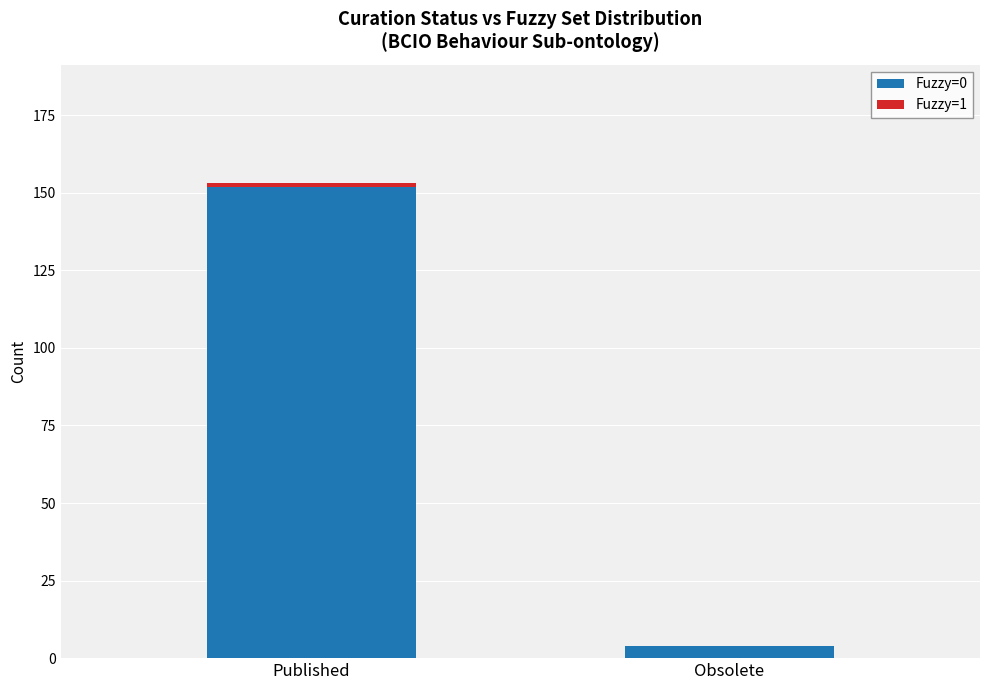

Does the chart contain stacked bars?

Yes